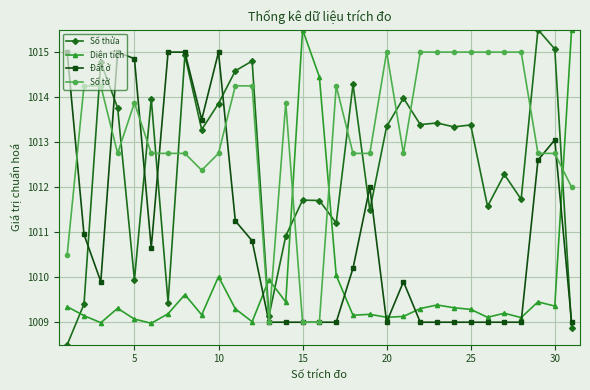

List the series in order of their overall mean, lowest first.

Diện tích, Đất ở, Số thửa, Số tờ